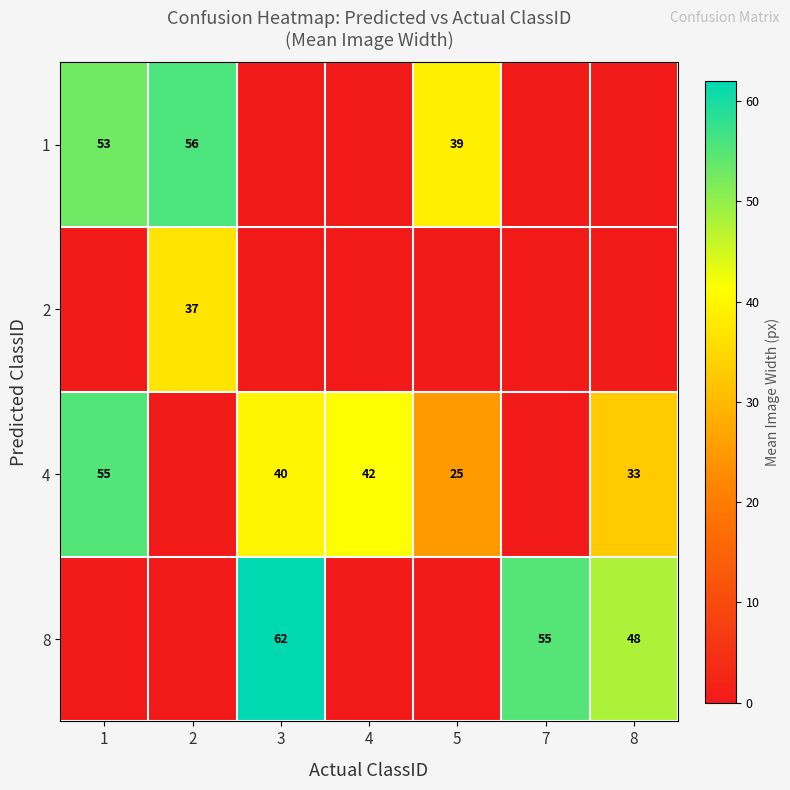

True or false: 8 has a value of 34 at 7.

False